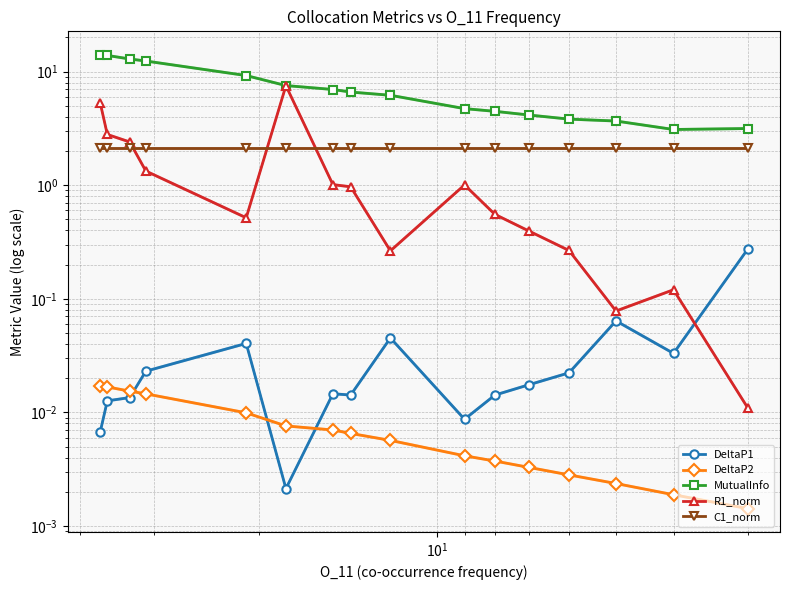

The DeltaP1 series shows 0.0 at 12. True or false?

False